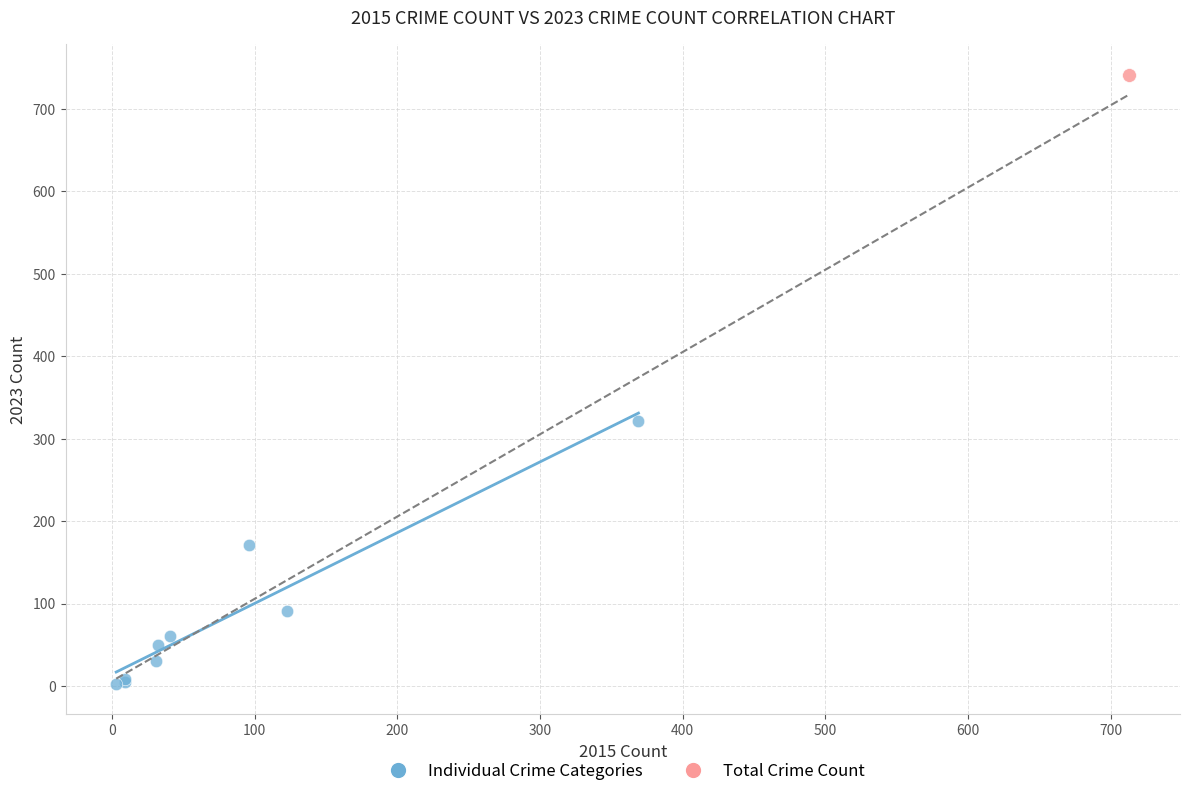

What are all the series names shown in the legend?

Individual Crime Categories, Total Crime Count